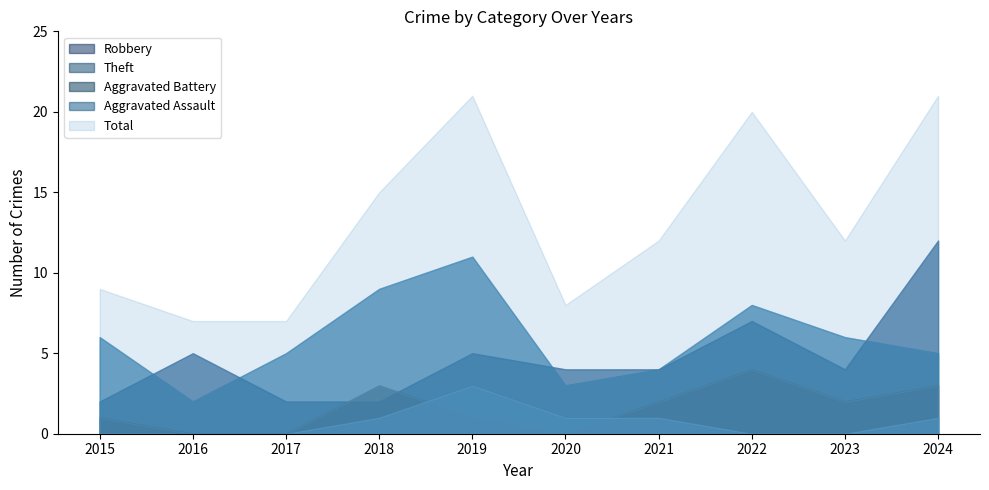

Reading right to left, transcribe all the data shown in this chart.

Robbery: 2024=12	2023=4	2022=7	2021=4	2020=4	2019=5	2018=2	2017=2	2016=5	2015=2
Theft: 2024=5	2023=6	2022=8	2021=4	2020=3	2019=11	2018=9	2017=5	2016=2	2015=6
Aggravated Battery: 2024=3	2023=2	2022=4	2021=2	2020=0	2019=1	2018=3	2017=0	2016=0	2015=1
Aggravated Assault: 2024=1	2023=0	2022=0	2021=1	2020=1	2019=3	2018=1	2017=0	2016=0	2015=0
Total: 2024=21	2023=12	2022=20	2021=12	2020=8	2019=21	2018=15	2017=7	2016=7	2015=9